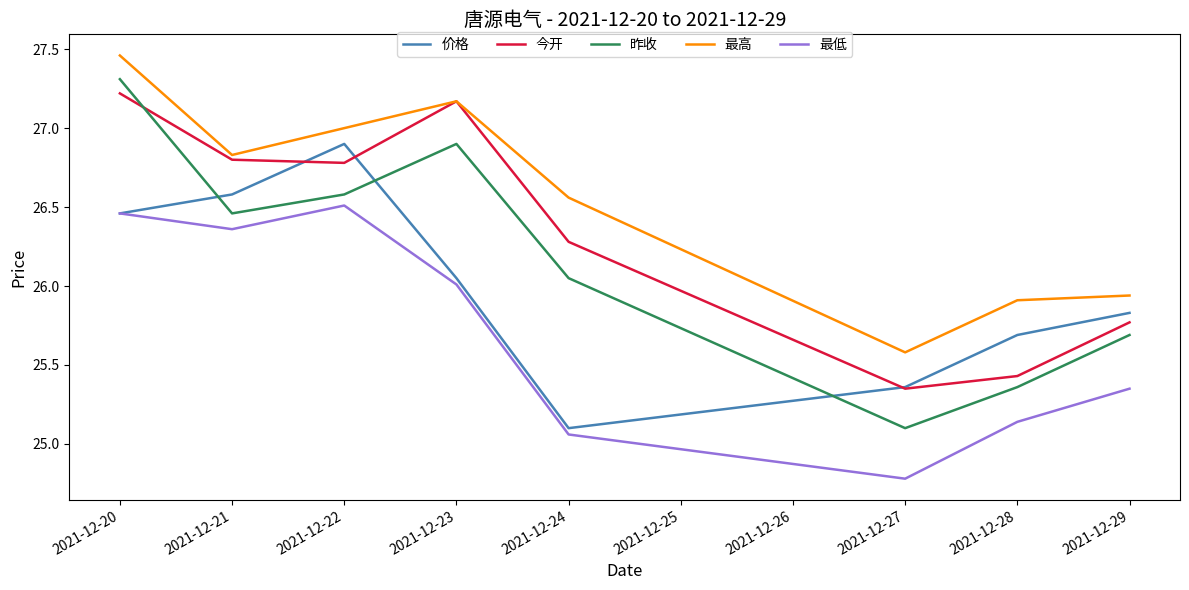

True or false: 价格 and 最高 intersect in this chart.

False